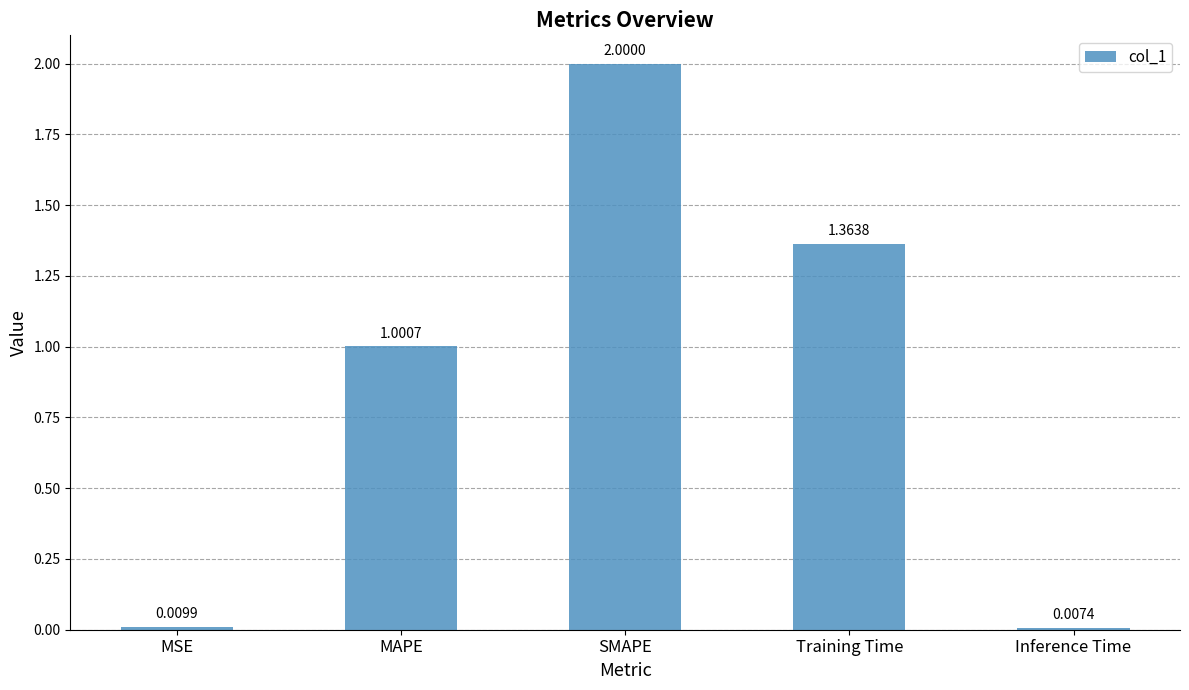

List the labels in order of value, largest first.

SMAPE, Training Time, MAPE, MSE, Inference Time